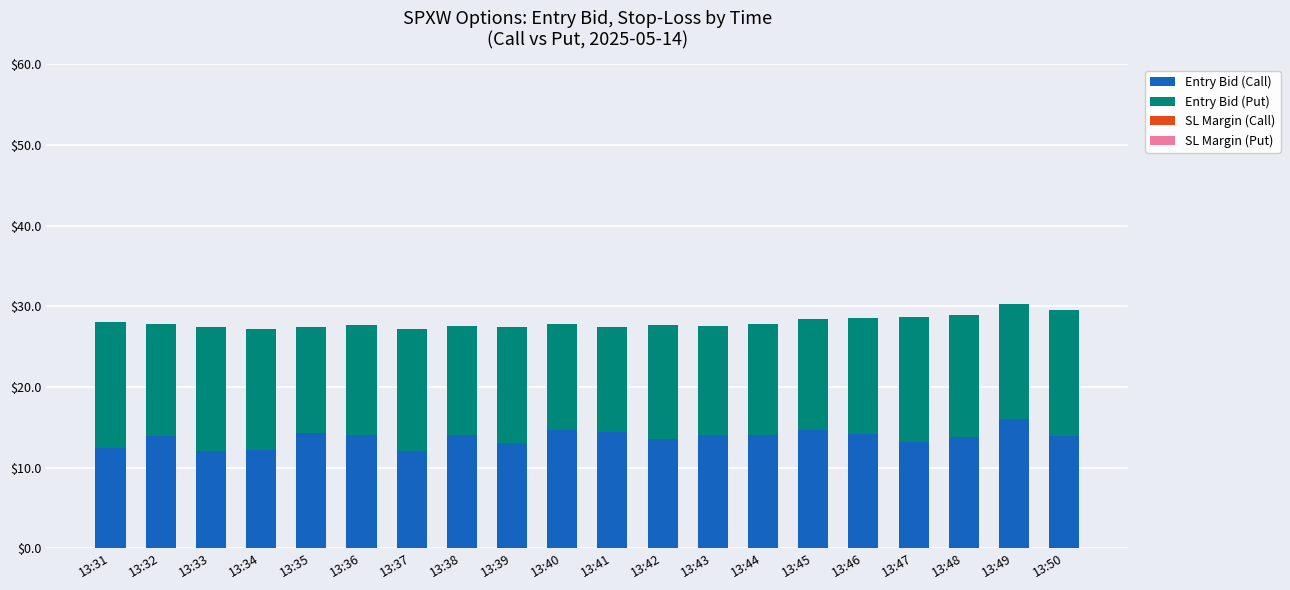

The Entry Bid (Call) series shows 13.9 at 13:32. True or false?

True